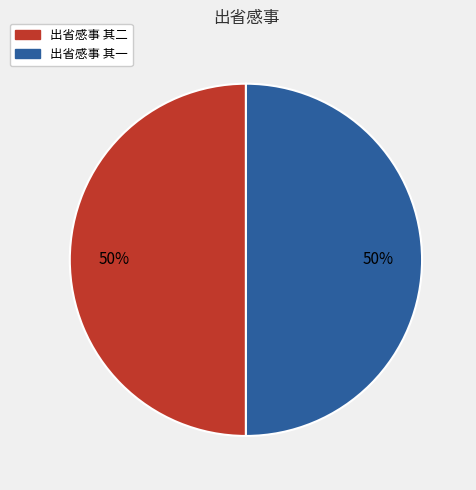

True or false: 出省感事 其一 accounts for 50% of the total.

True